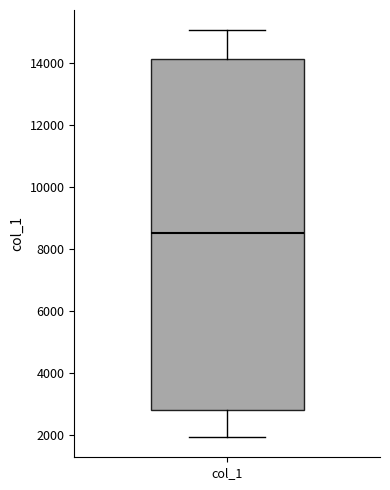

Where does the lower whisker of the box for col_1 end on the y-axis? The values are not printed on the chart, so give them approximately, as read against the axis.

2000